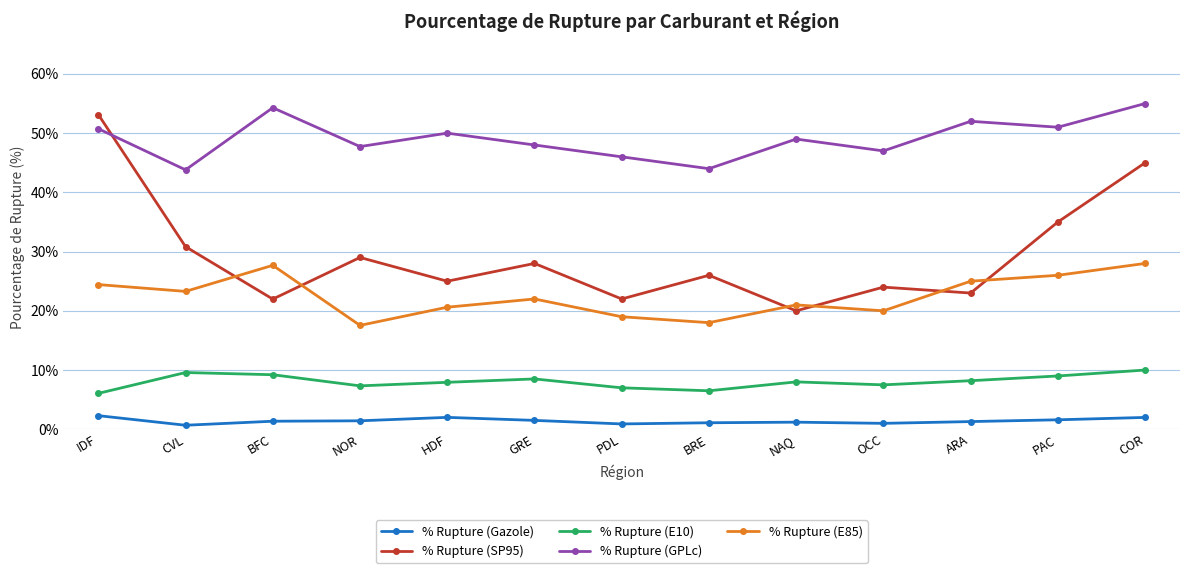

What is the value of the % Rupture (Gazole) point at the 2nd from the left?

0.7